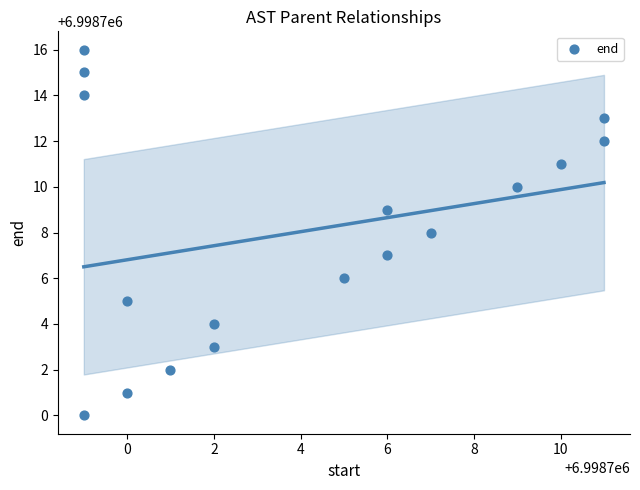

What is the range of Y values (max minus min)?

16